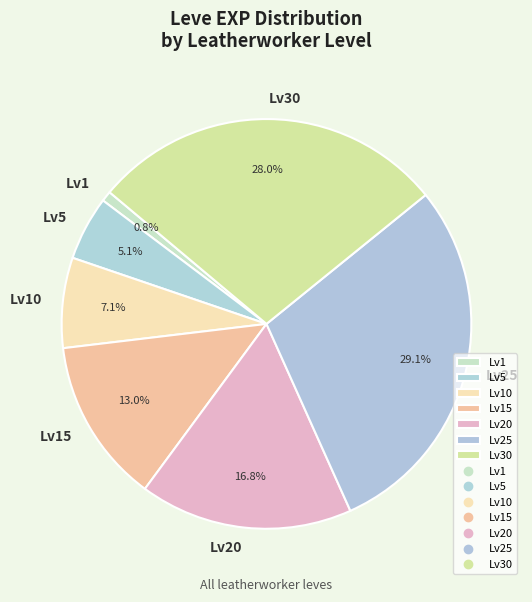

How many slices are in this pie chart?

7